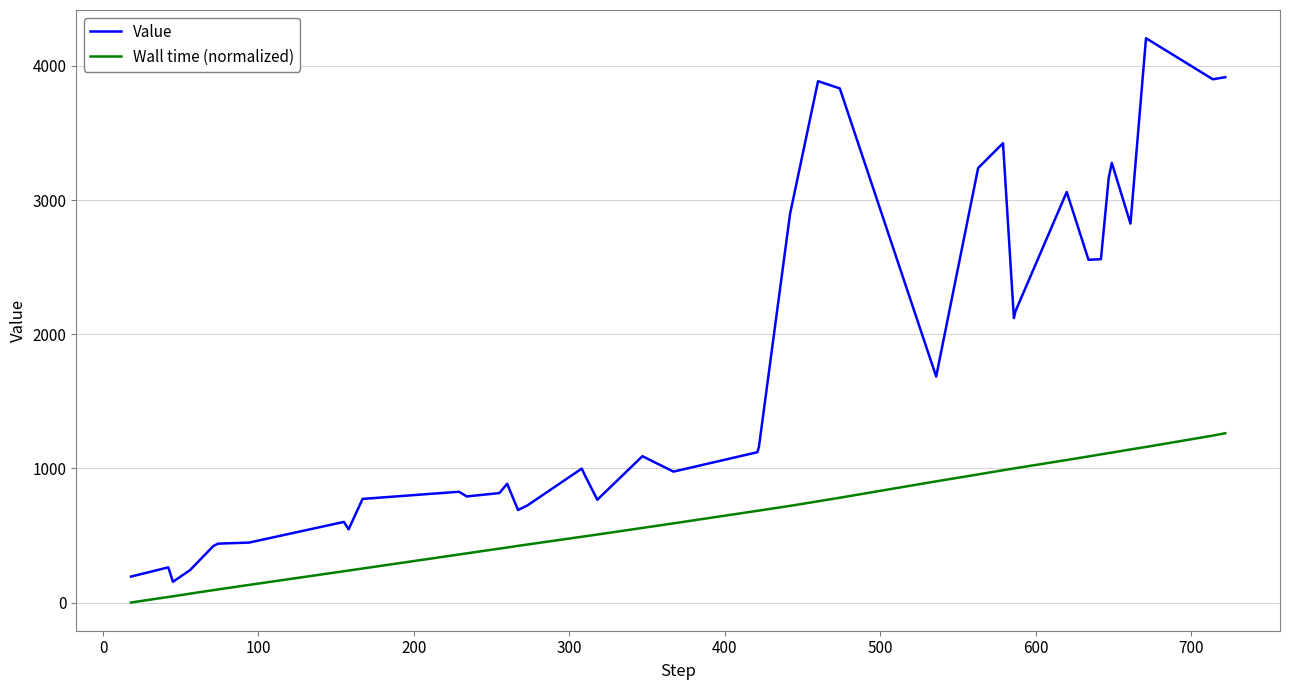

Which series has the largest total across all categories?

Value